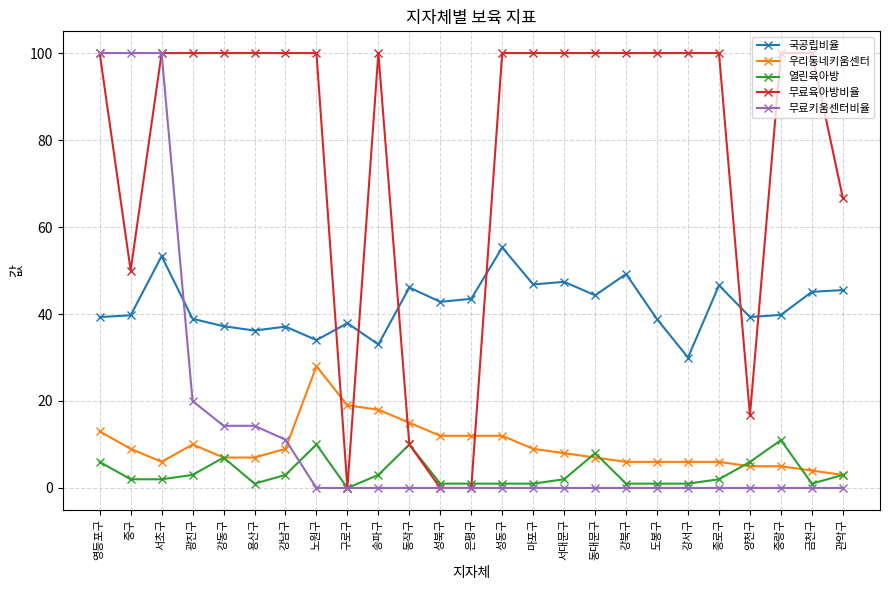

What are all the series names shown in the legend?

국공립비율, 우리동네키움센터, 열린육아방, 무료육아방비율, 무료키움센터비율